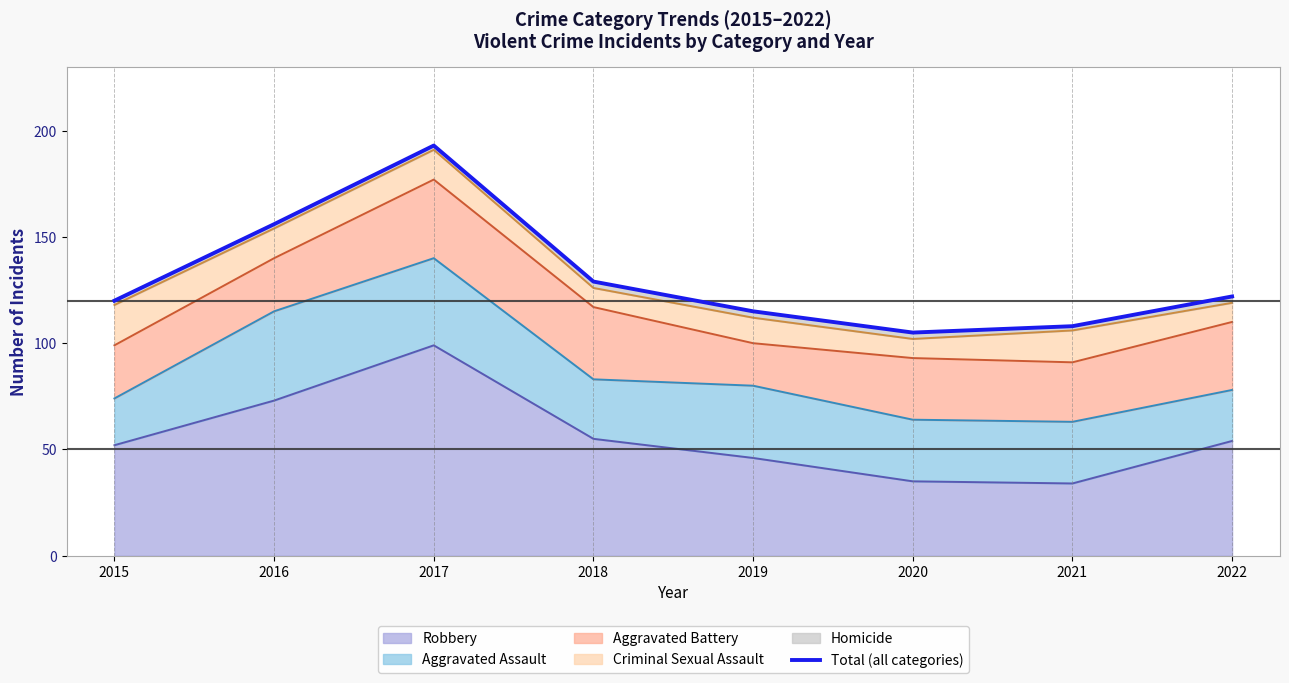

Is it true that the value at 2017 is 193?

True